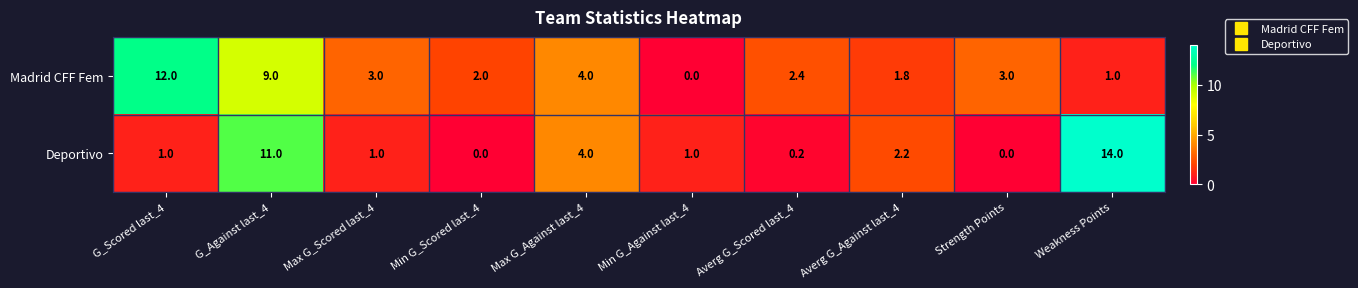

List the series in order of their overall mean, highest first.

Madrid CFF Fem, Deportivo